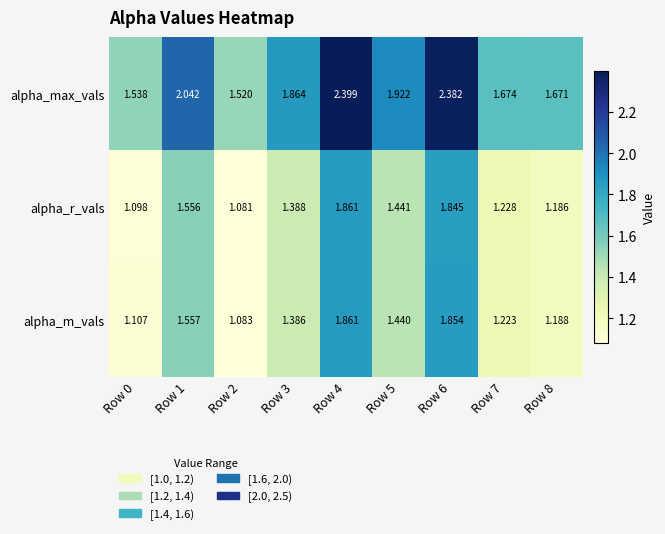

Count the number of data series in this chart.

3